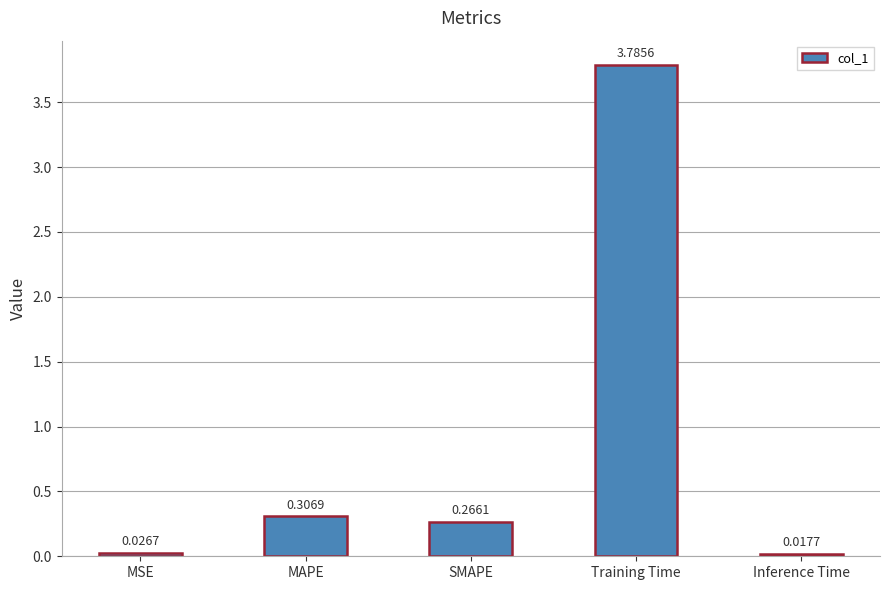

Are the bars horizontal?

No